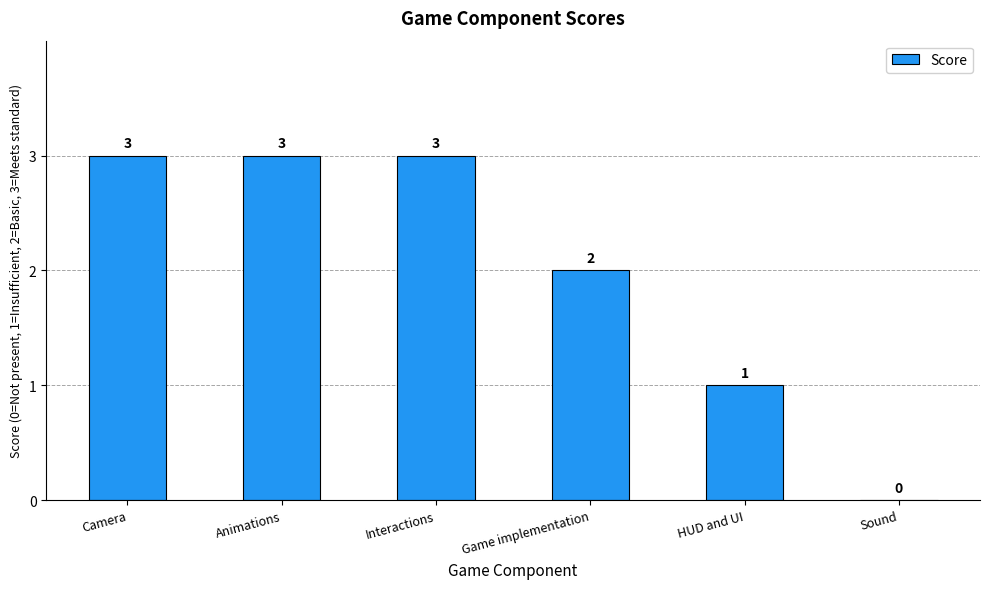

What is the approximate value at Camera?

3